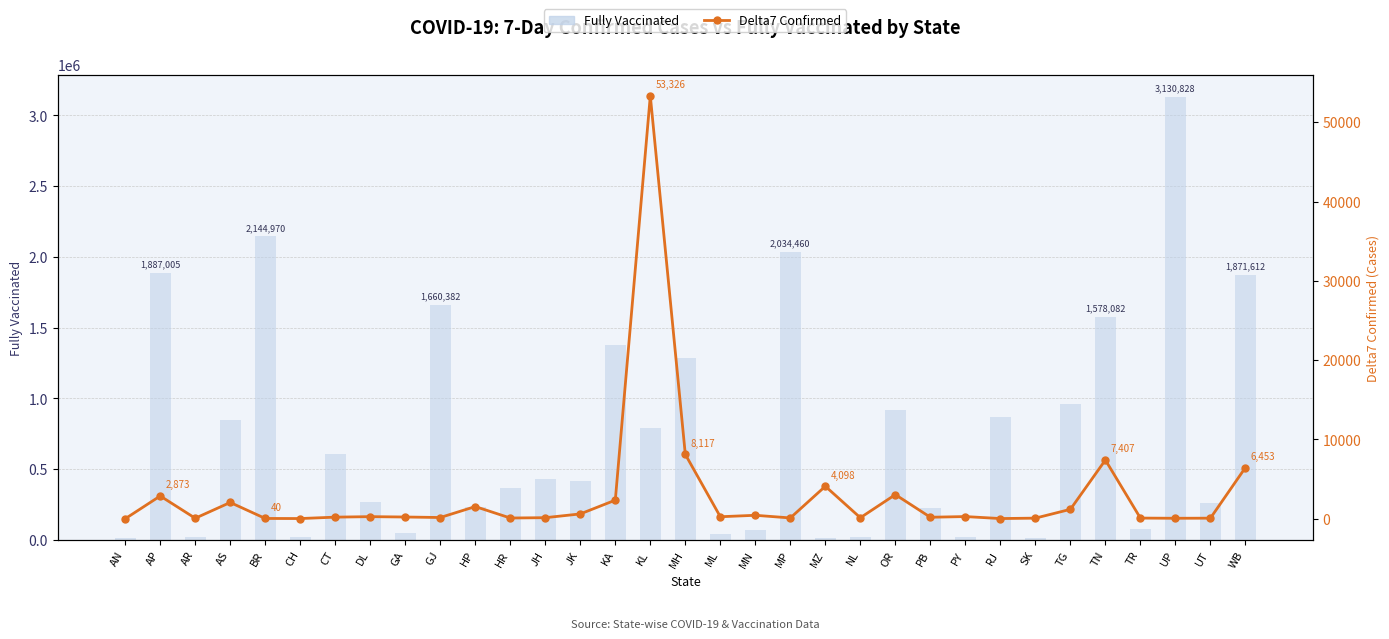

Which series has the largest range (max minus min)?

Fully Vaccinated (bar)